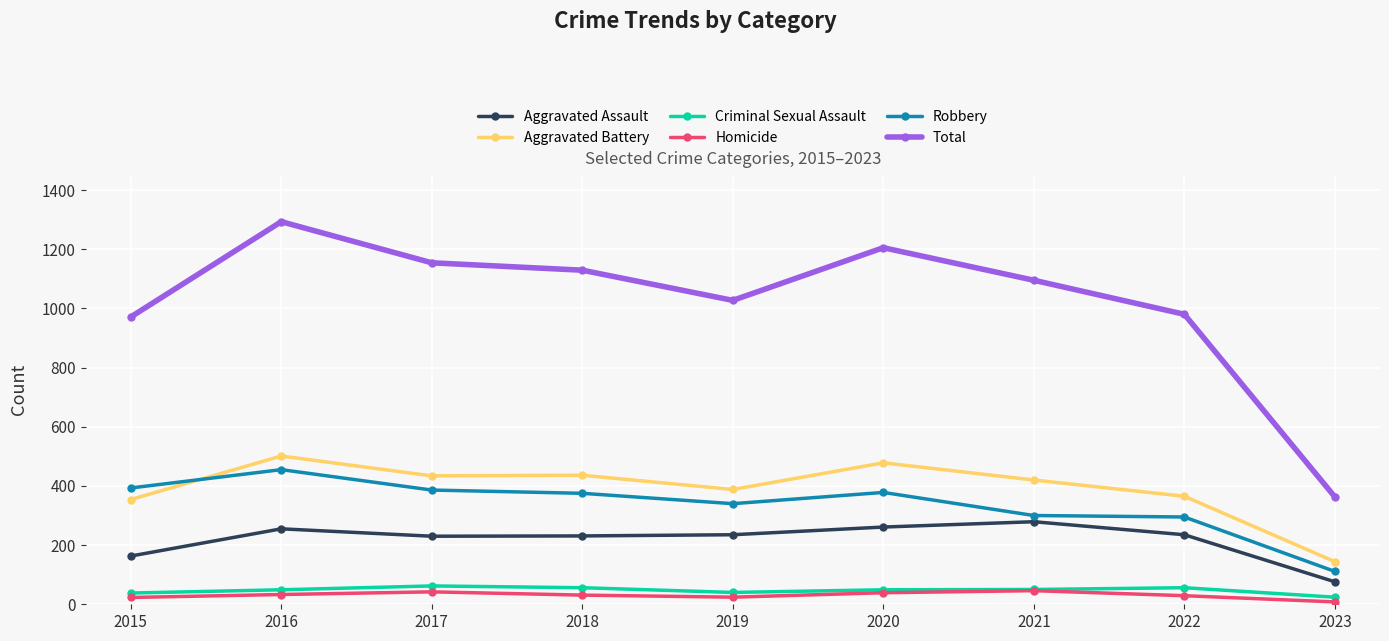

Where is the first local maximum for Total?

2016